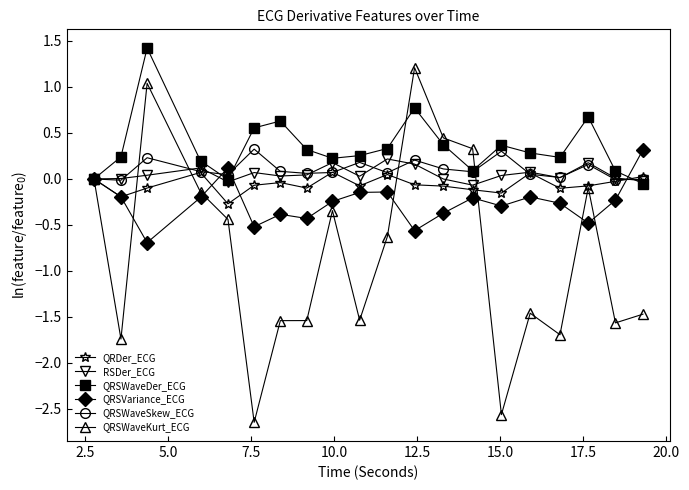

What is the value of the QRSVariance_ECG point at the 3rd from the left?

-0.7